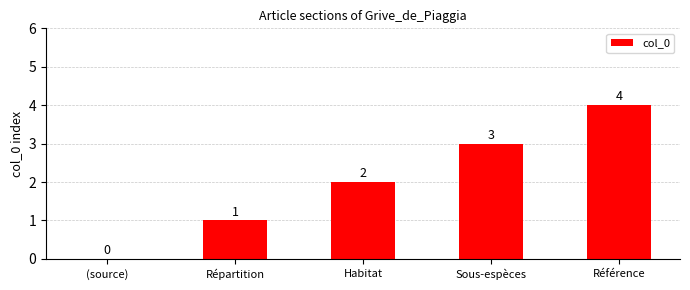

What is the greatest value displayed?

4